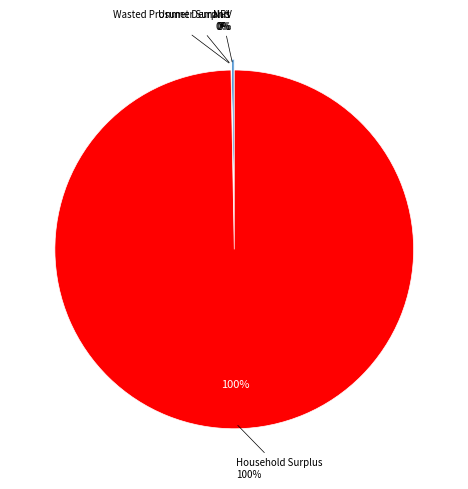

What is the smallest slice in the pie chart?

Unmet Demand